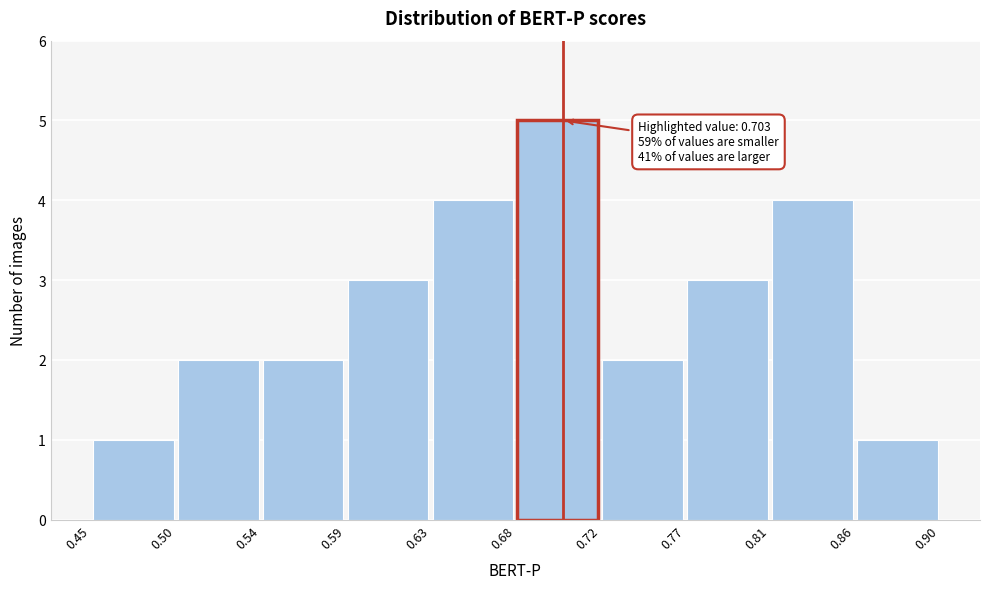

Which range on the x-axis has the tallest bar?

0.68 to 0.72